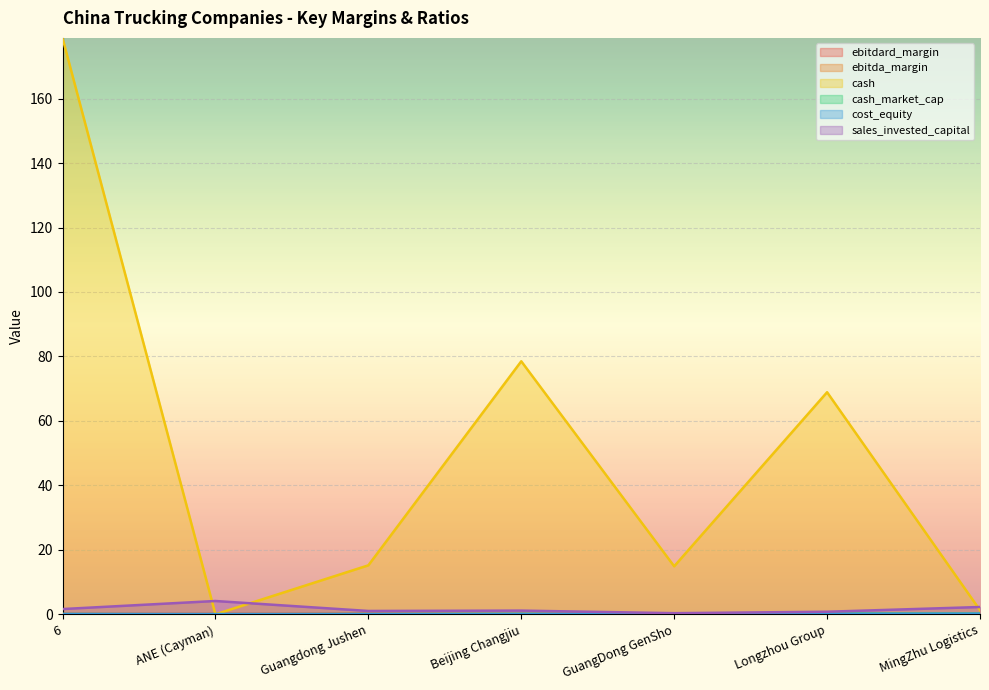

How many categories are shown in the chart?

7